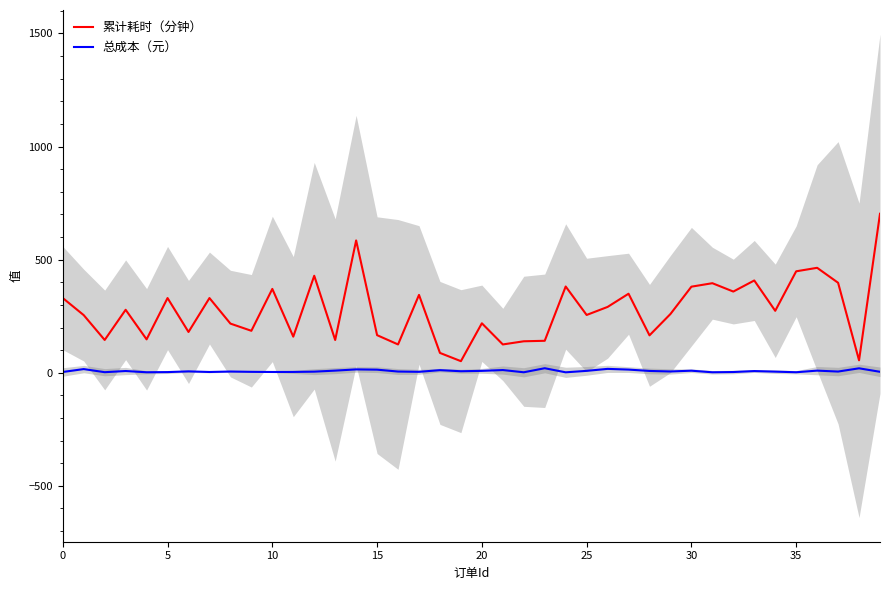

True or false: 累计耗时（分钟） has more than 0 points higher than both neighbors.

True